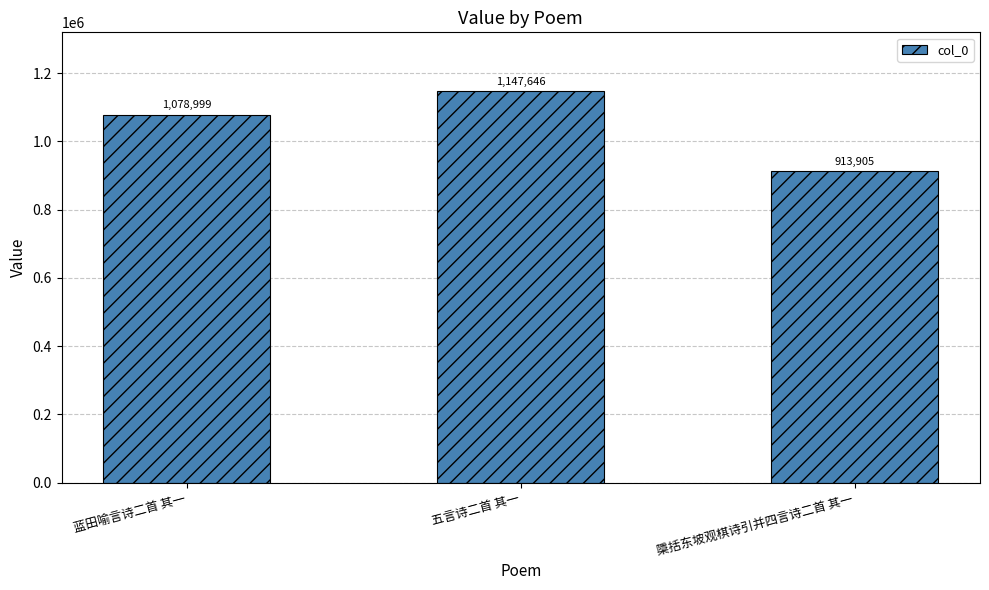

What is the difference between the values at 檃括东坡观棋诗引并四言诗二首 其一 and 五言诗二首 其一?

233741